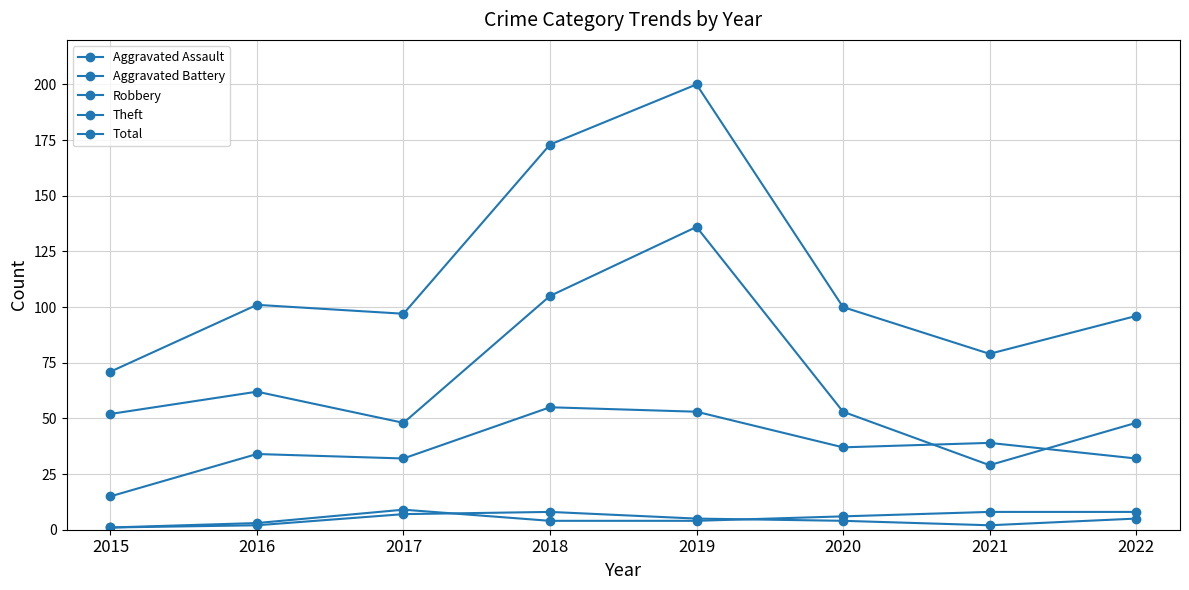

The Total series shows 71 at 2015. True or false?

True